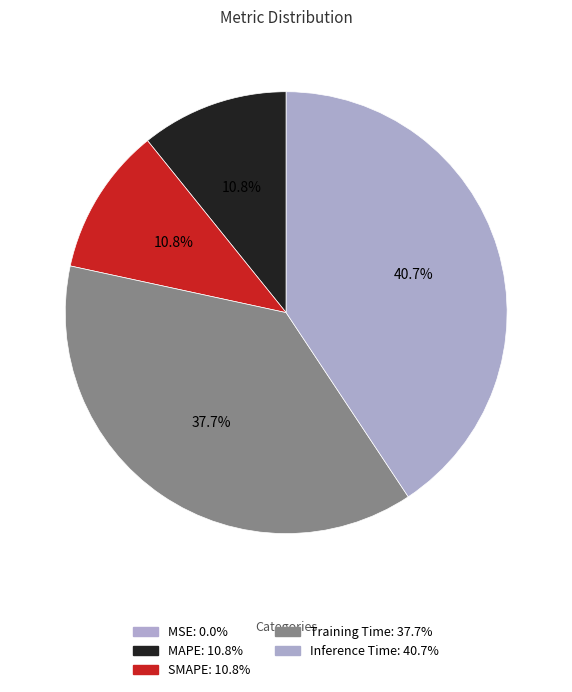

Do SMAPE and Training Time together represent more than half of the pie?

No